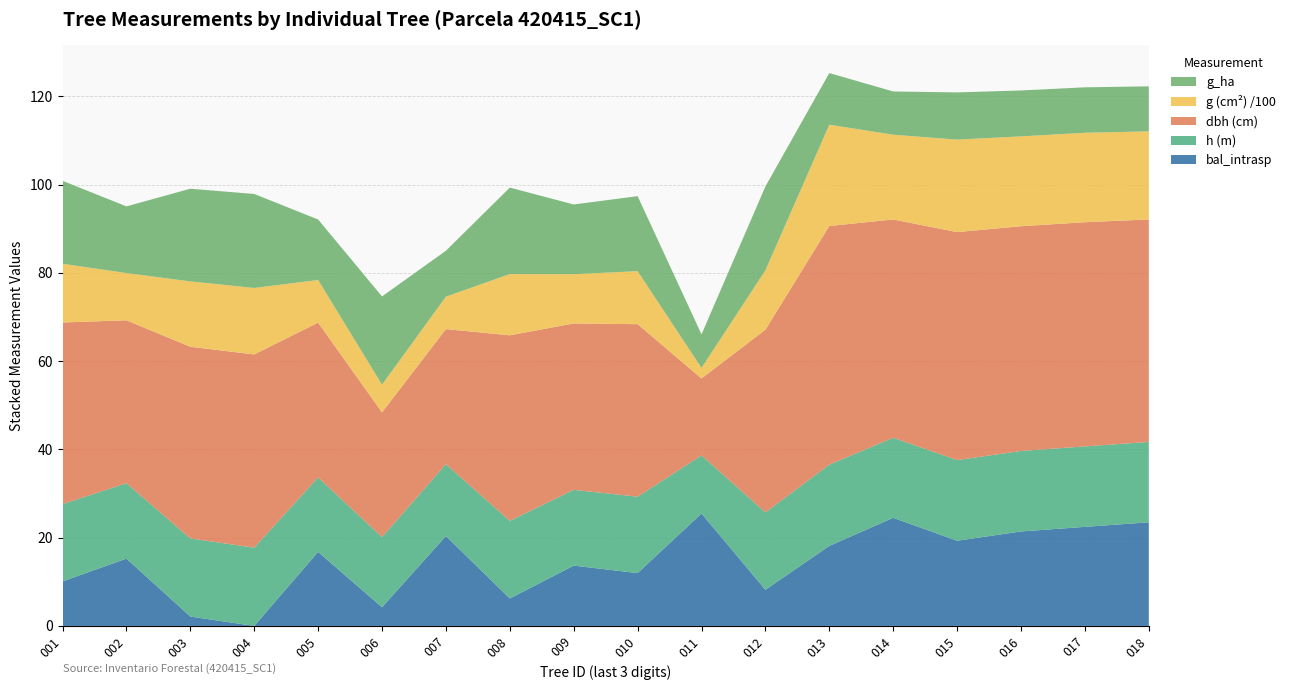

Reading right to left, list all the values displayed in this chart.

bal_intrasp: 420415018=23.5	420415017=22.4	420415016=21.4	420415015=19.3	420415014=24.5	420415013=18.1	420415012=8.2	420415011=25.5	420415010=12.0	420415009=13.7	420415008=6.2	420415007=20.4	420415006=4.2	420415005=16.8	420415004=0.0	420415003=2.1	420415002=15.2	420415001=10.1
bal: 420415018=23.5	420415017=22.4	420415016=21.4	420415015=19.3	420415014=24.5	420415013=18.1	420415012=8.2	420415011=25.5	420415010=12.0	420415009=13.7	420415008=6.2	420415007=20.4	420415006=4.2	420415005=16.8	420415004=0.0	420415003=2.1	420415002=15.2	420415001=10.1
dbh: 420415018=50.4	420415017=50.8	420415016=50.9	420415015=51.7	420415014=49.5	420415013=54.1	420415012=41.4	420415011=17.4	420415010=39.1	420415009=37.7	420415008=42.0	420415007=30.6	420415006=28.3	420415005=35.1	420415004=43.8	420415003=43.4	420415002=36.9	420415001=41.2
h: 420415018=18.2	420415017=18.2	420415016=18.2	420415015=18.3	420415014=18.1	420415013=18.4	420415012=17.5	420415011=13.2	420415010=17.3	420415009=17.2	420415008=17.6	420415007=16.3	420415006=15.9	420415005=16.9	420415004=17.7	420415003=17.7	420415002=17.1	420415001=17.5
g: 420415018=1996.2	420415017=2026.9	420415016=2036.6	420415015=2095.8	420415014=1921.1	420415013=2296.2	420415012=1346.3	420415011=239.0	420415010=1200.9	420415009=1116.4	420415008=1388.0	420415007=735.8	420415006=627.4	420415005=966.5	420415004=1506.3	420415003=1481.3	420415002=1070.6	420415001=1330.8
g_ha: 420415018=1.0	420415017=1.0	420415016=1.0	420415015=1.1	420415014=1.0	420415013=1.2	420415012=1.9	420415011=0.8	420415010=1.7	420415009=1.6	420415008=2.0	420415007=1.0	420415006=2.0	420415005=1.4	420415004=2.1	420415003=2.1	420415002=1.5	420415001=1.9